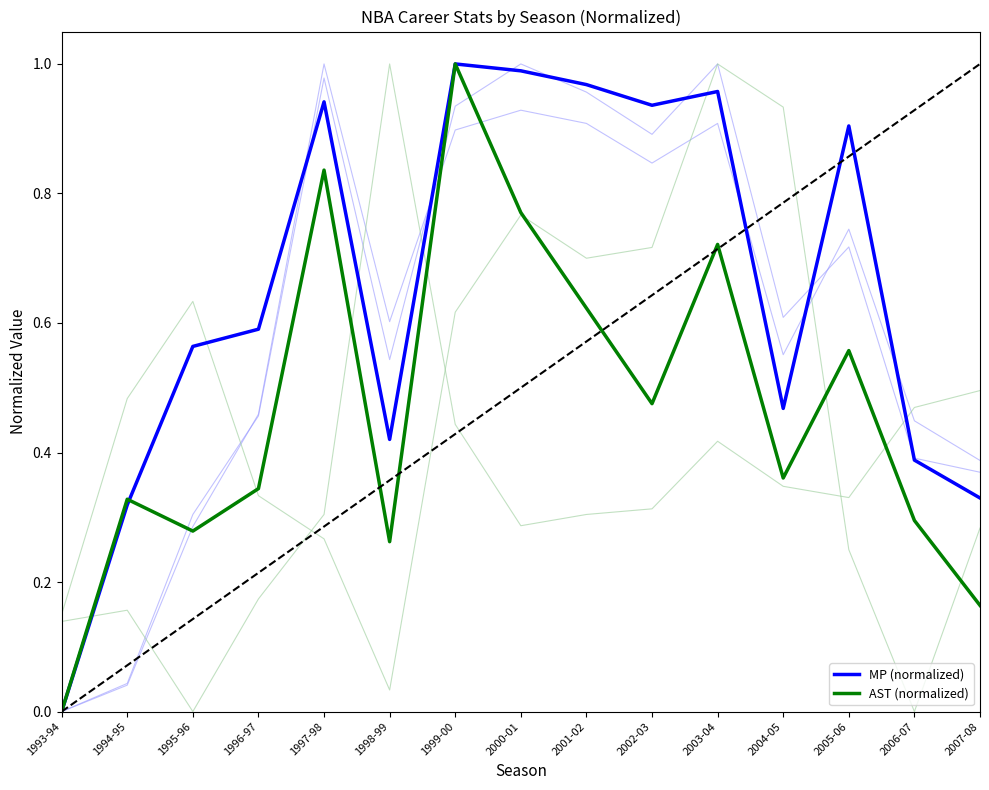

Rank the series by their average value, from highest to lowest.

MP (normalized), AST (normalized)